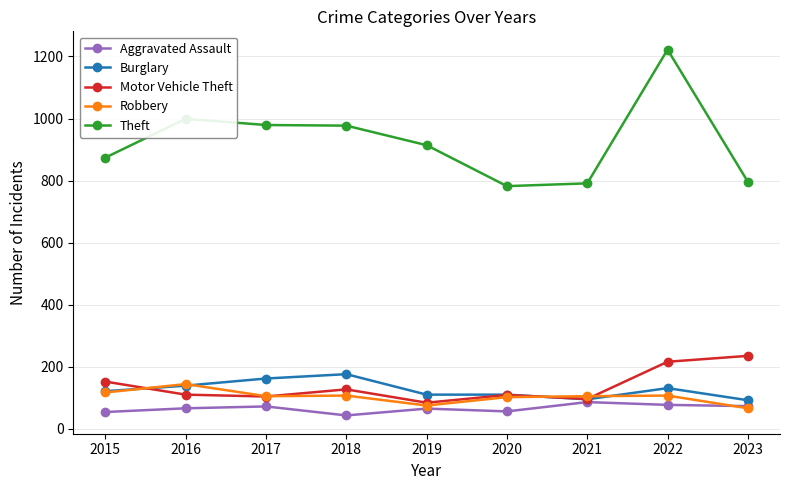

Where is the first local maximum for Robbery?

2016